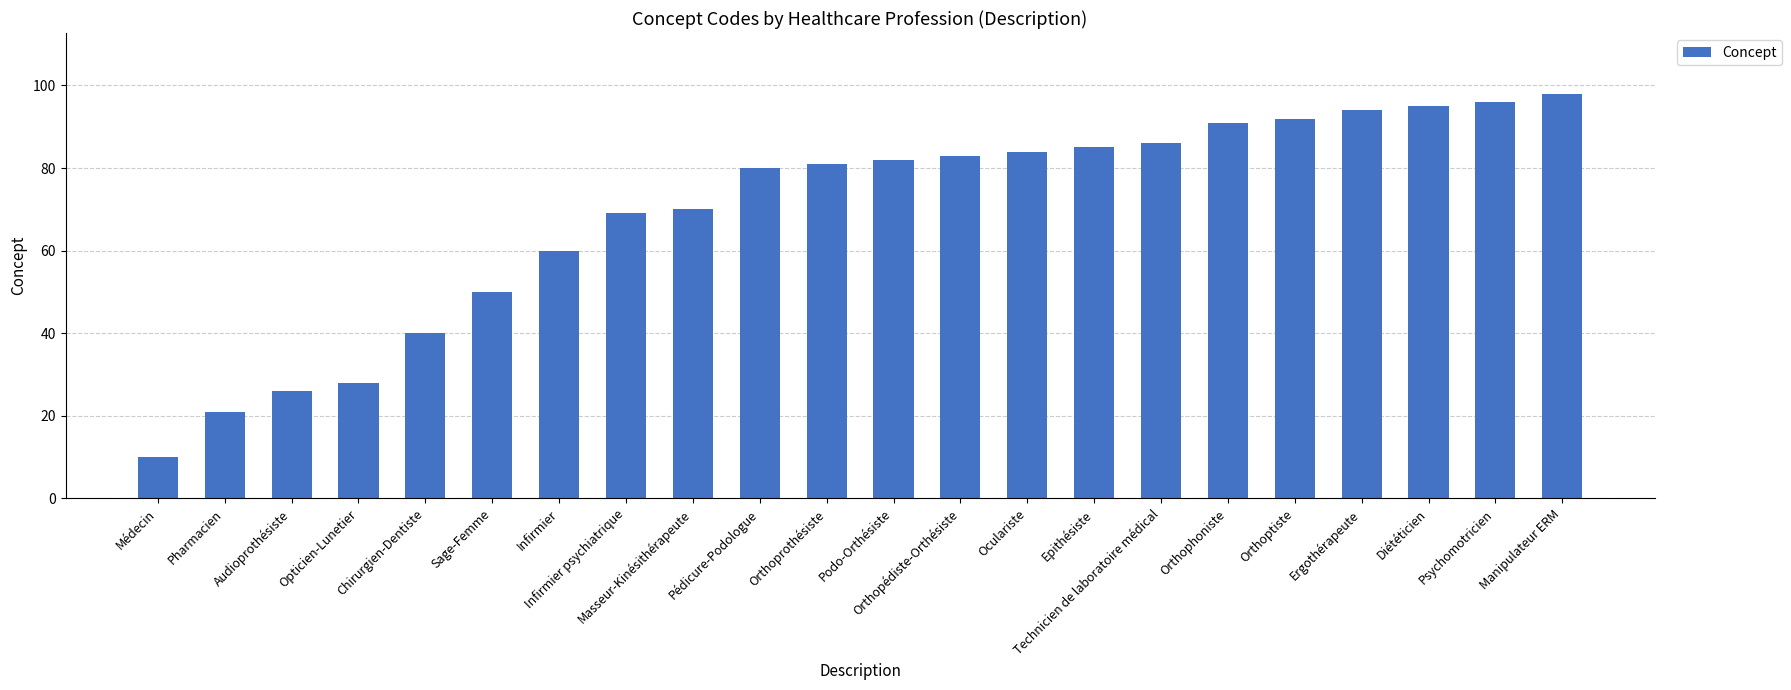

How many series are shown in this chart?

1